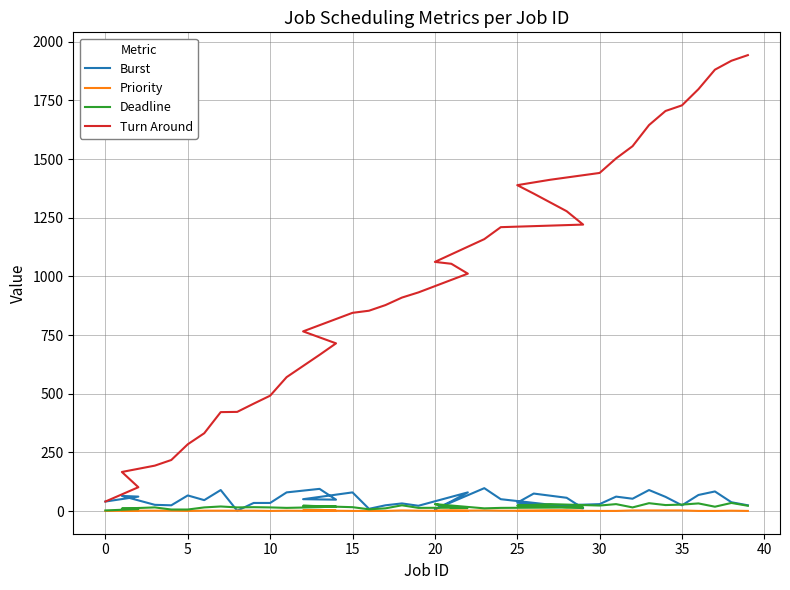

True or false: Priority and Burst intersect in this chart.

False